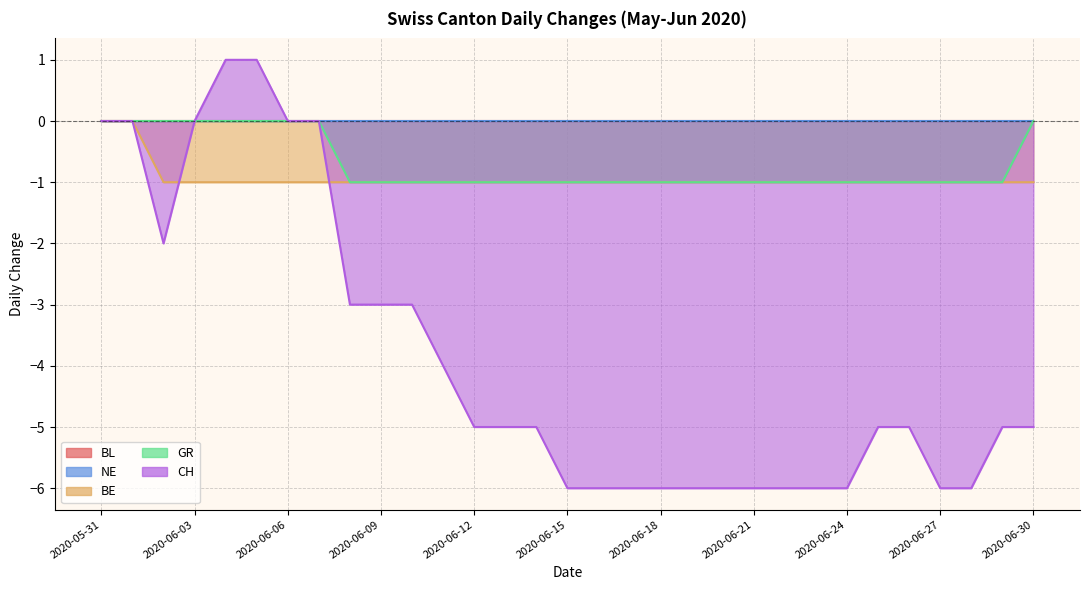

At which label does CH first exceed -5?

2020-05-31